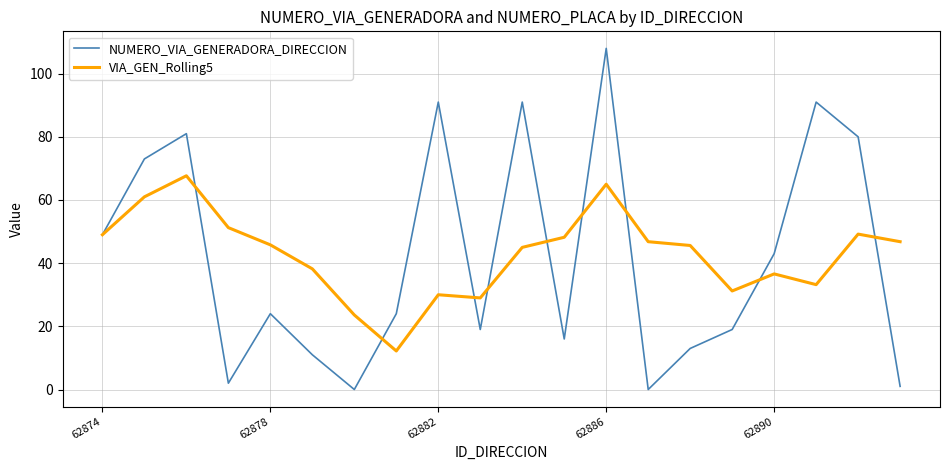

How many lines are shown in the chart?

2